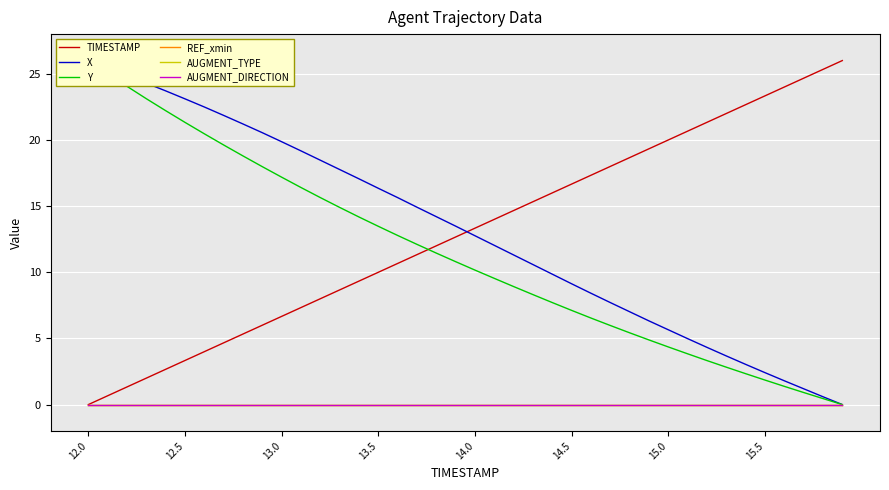

At which category is the sum across all series the highest?

12.0